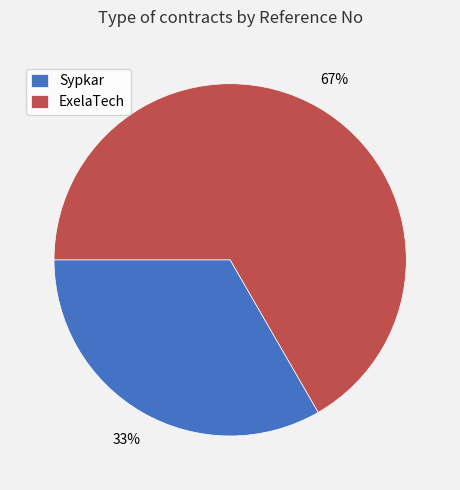

What is the largest slice in the pie chart?

ExelaTech